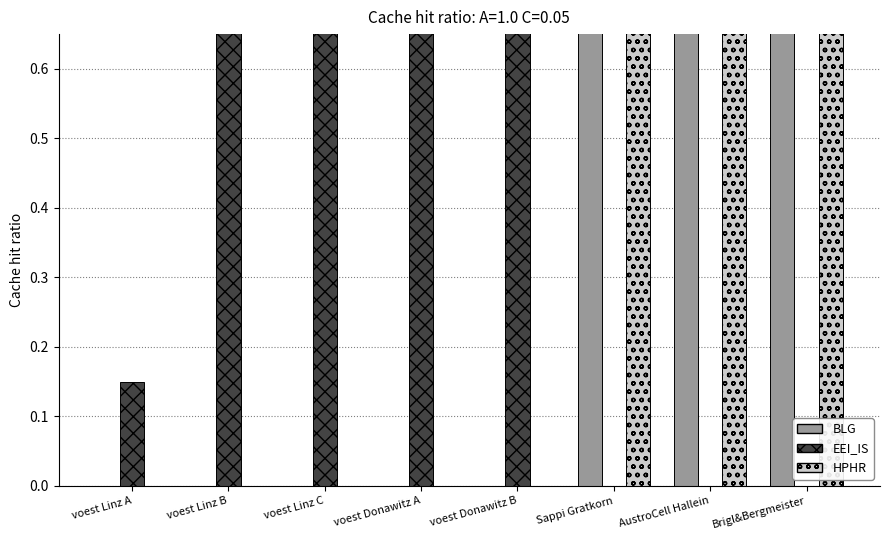

Which series changed the most between voest Linz A and Sappi Gratkorn?

HPHR